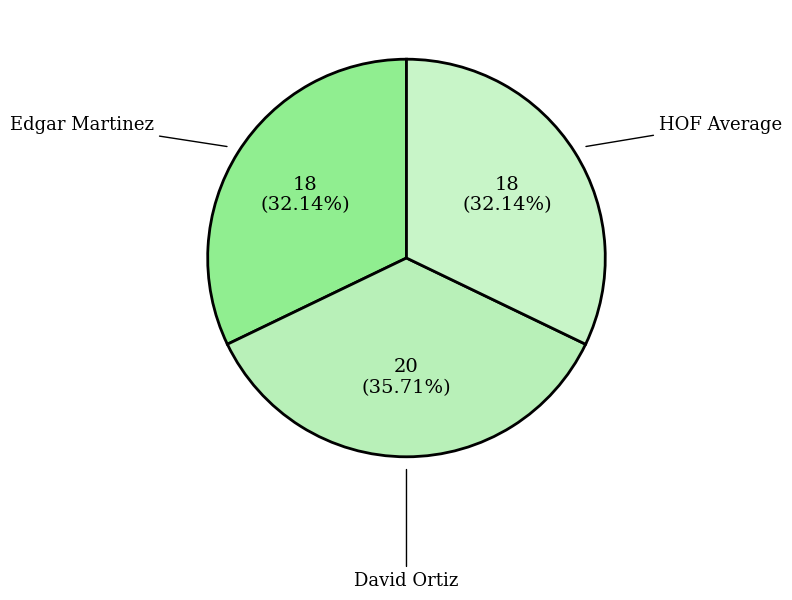

To the nearest percent, what is the average slice percentage?

33%